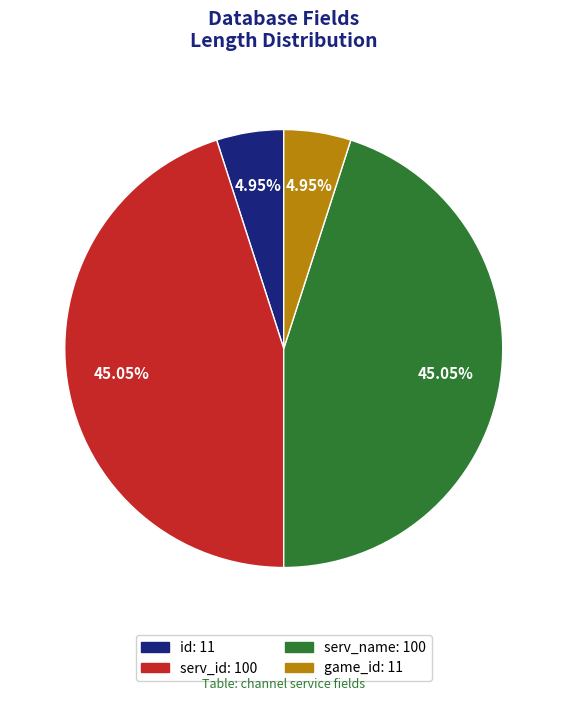

Is game_id the majority of the pie?

No